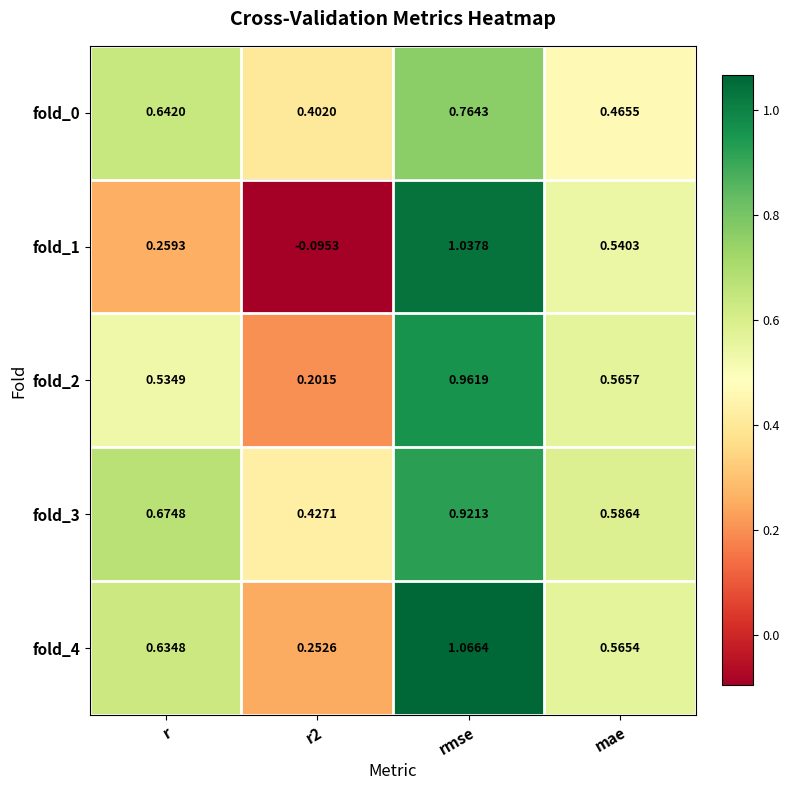

At which label does fold_4 reach its peak?

rmse